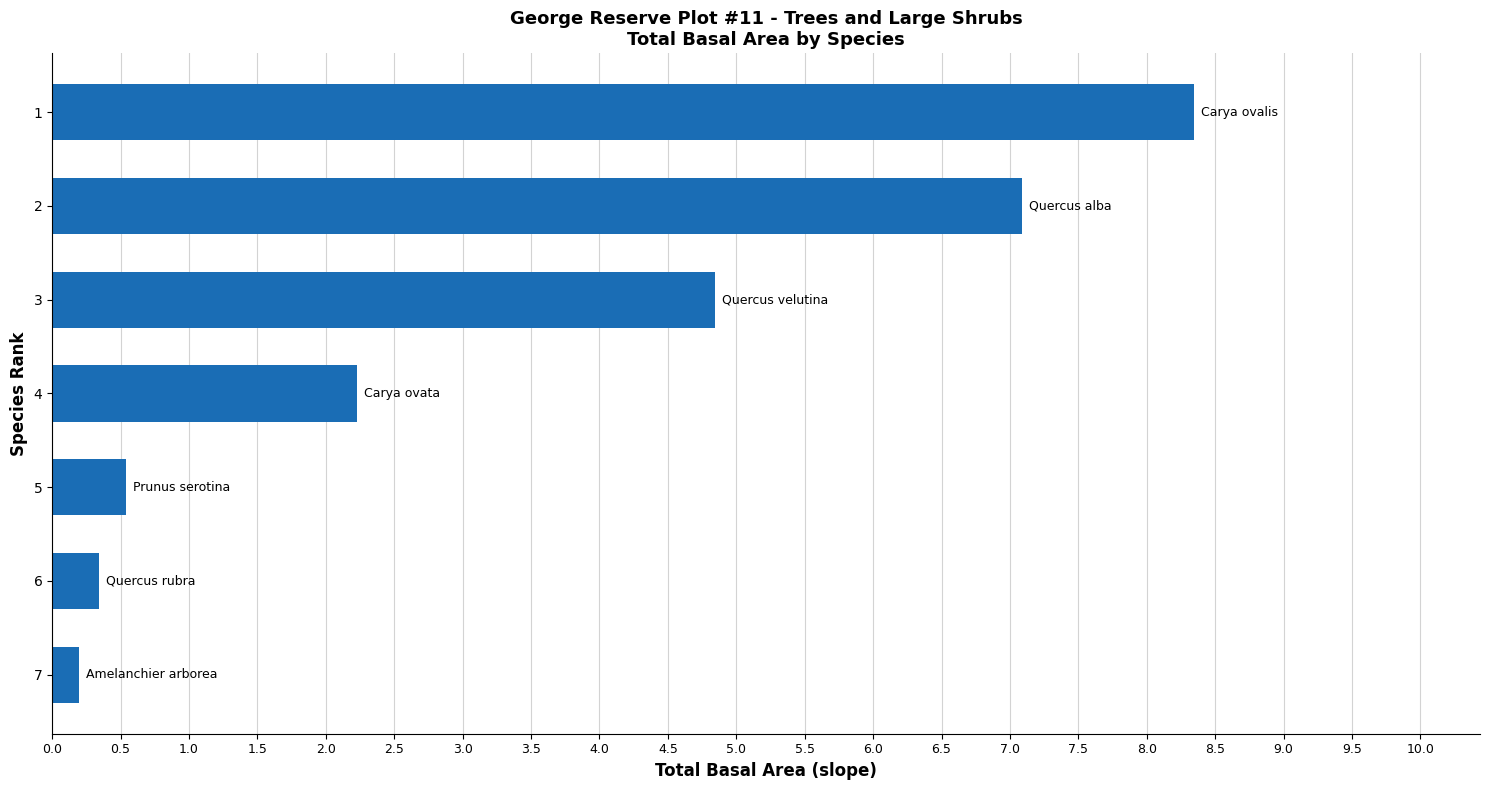

How many categories are shown in the chart?

7